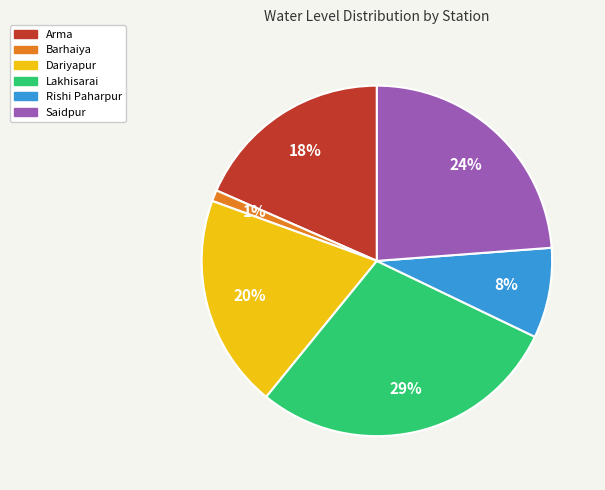

To the nearest percent, what is the average slice percentage?

17%